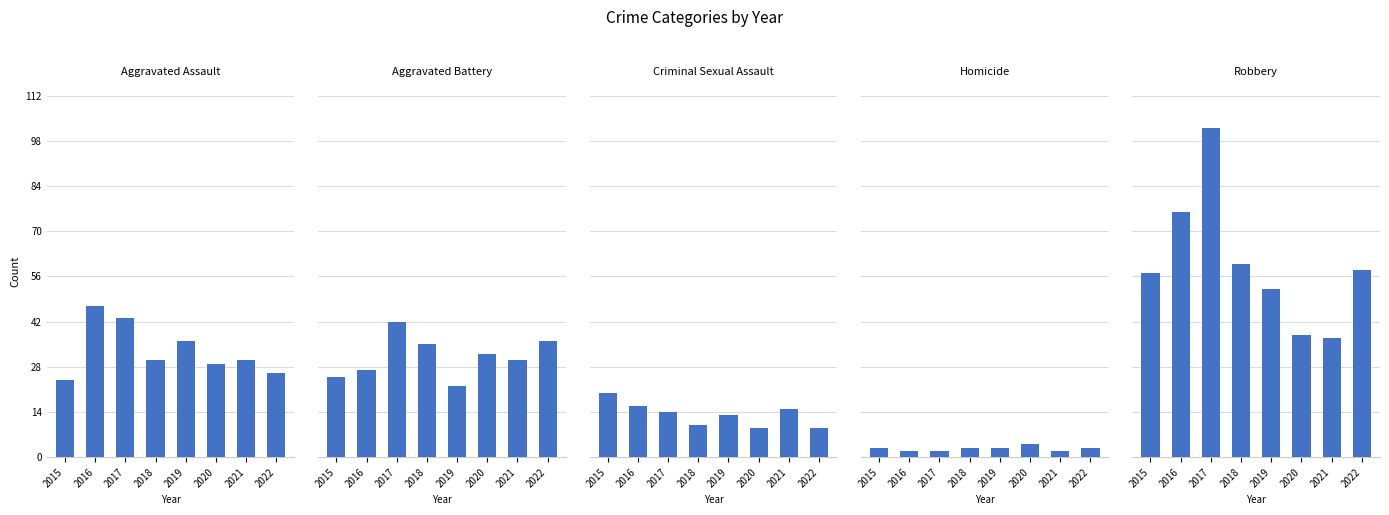

Is the value of Aggravated Assault at 2021 greater than the value of Criminal Sexual Assault at 2022?

Yes